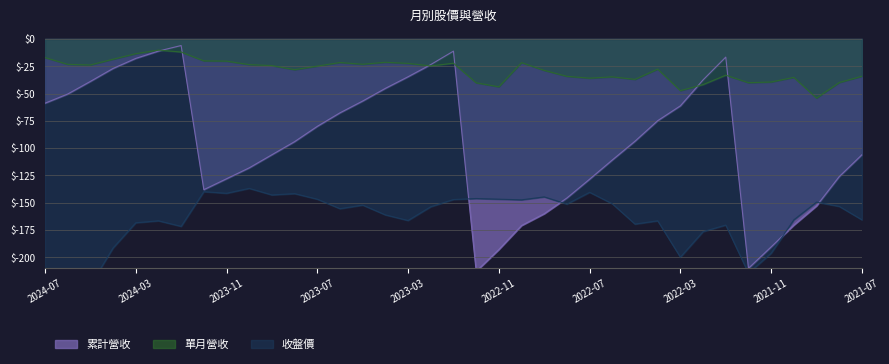

How many interior local valleys does the 累計營收 series have?

3